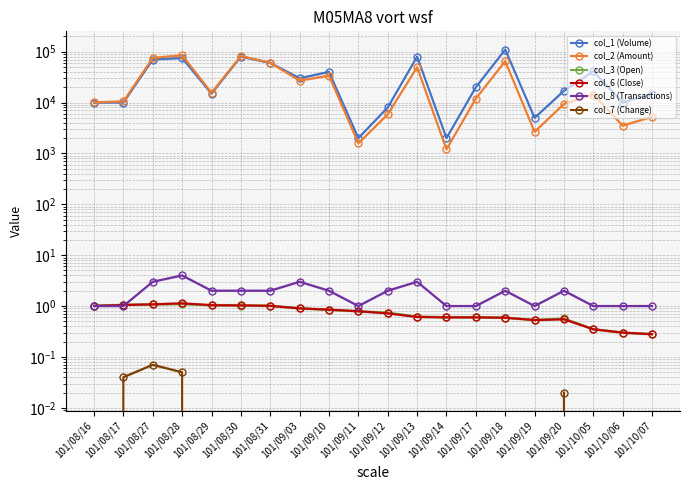

Reading left to right, transcribe all the data shown in this chart.

col_1 (Volume): 10000.0	10000.0	70000.0	75000.0	15000.0	80000.0	60000.0	30000.0	40000.0	2000.0	8000.0	80000.0	2000.0	20000.0	110000.0	5000.0	17000.0	41000.0	10000.0	15000.0
col_2 (Amount): 10100.0	10500.0	75300.0	84750.0	15600.0	81800.0	60600.0	27000.0	33700.0	1580.0	5860.0	49500.0	1200.0	12000.0	64900.0	2650.0	9390.0	14350.0	3500.0	5250.0
col_3 (Open): 1.0	1.1	1.1	1.1	1.0	1.0	1.0	0.9	0.8	0.8	0.7	0.6	0.6	0.6	0.6	0.5	0.6	0.3	0.3	0.3
col_6 (Close): 1.0	1.1	1.1	1.1	1.0	1.0	1.0	0.9	0.8	0.8	0.7	0.6	0.6	0.6	0.6	0.5	0.6	0.3	0.3	0.3
col_8 (Transactions): 1.0	1.0	3.0	4.0	2.0	2.0	2.0	3.0	2.0	1.0	2.0	3.0	1.0	1.0	2.0	1.0	2.0	1.0	1.0	1.0
col_7 (Change): -0.1	0.0	0.1	0.1	-0.1	-0.0	-0.0	-0.1	-0.1	-0.1	-0.1	-0.1	-0.0	0.0	-0.0	-0.1	0.0	0.0	0.0	0.0